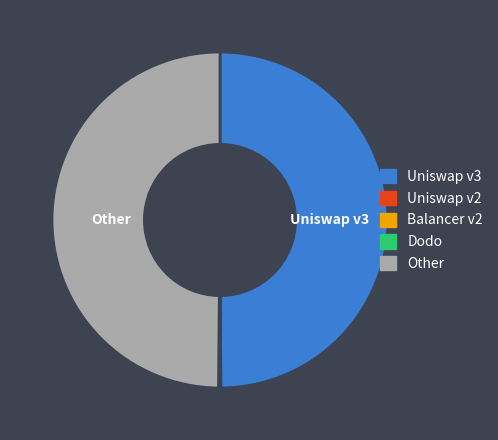

Is it true that Uniswap v3 is 50% of the pie?

True